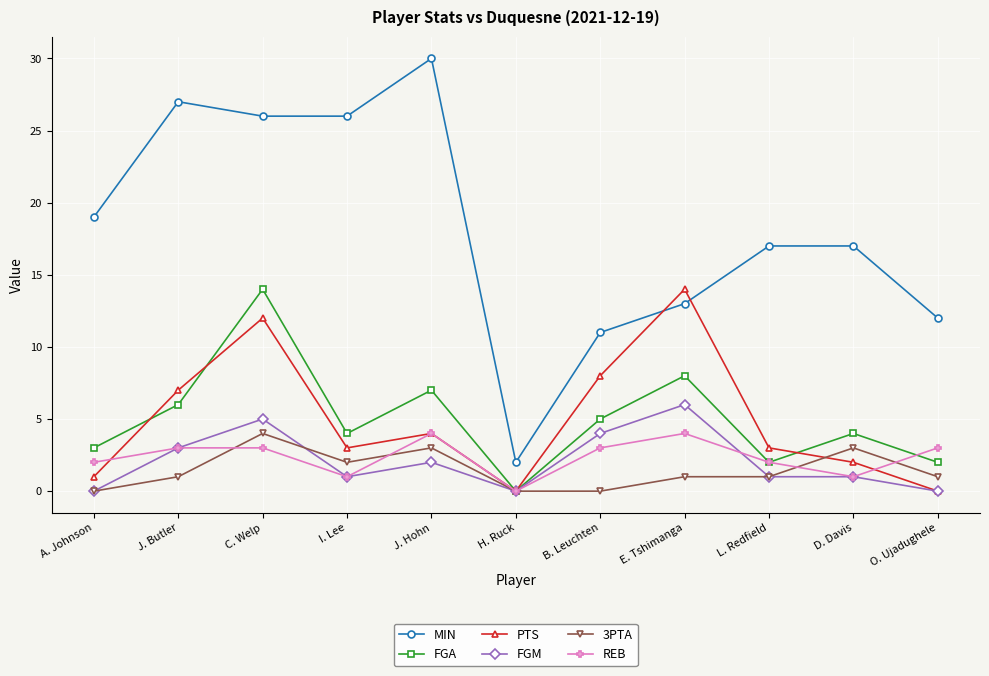

What is the spread (max minus min) of values at C. Welp?

23